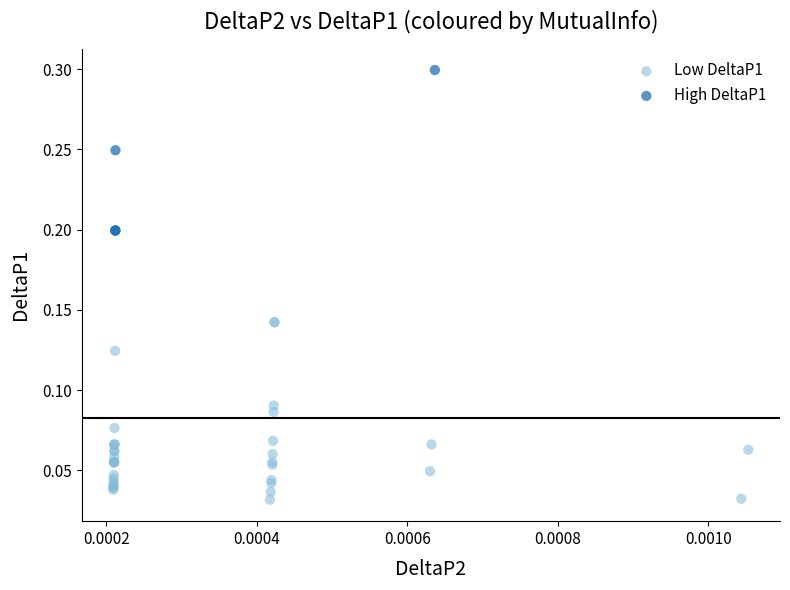

What are all the series names shown in the legend?

Low DeltaP1, High DeltaP1